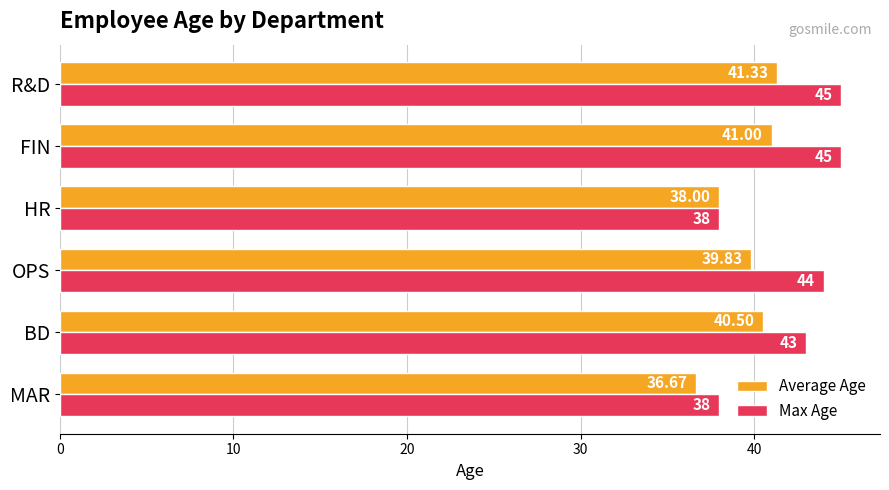

Count the number of categories in the chart.

6